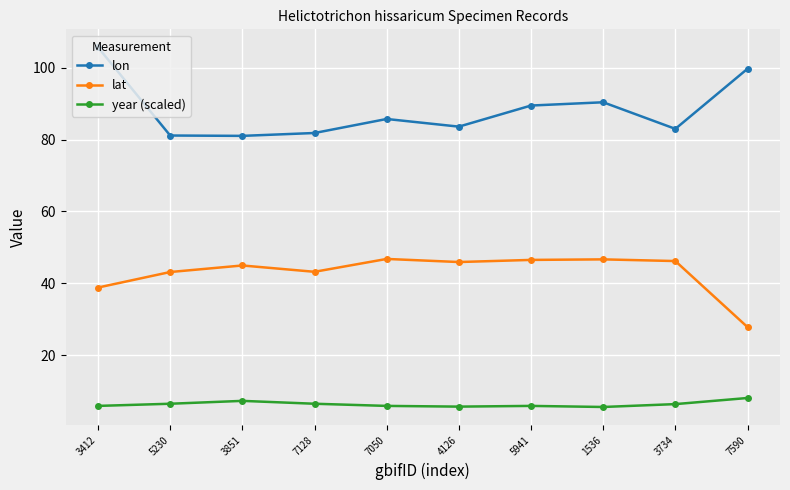

True or false: lat and year (scaled) cross at least once.

False